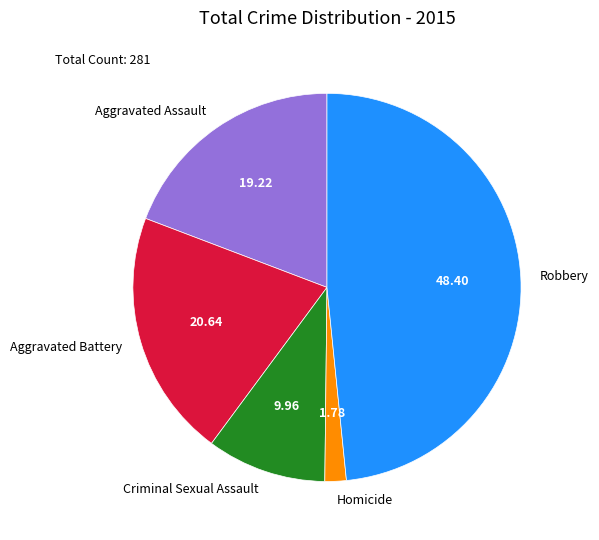

The Aggravated Assault slice represents 12% of the pie. True or false?

False